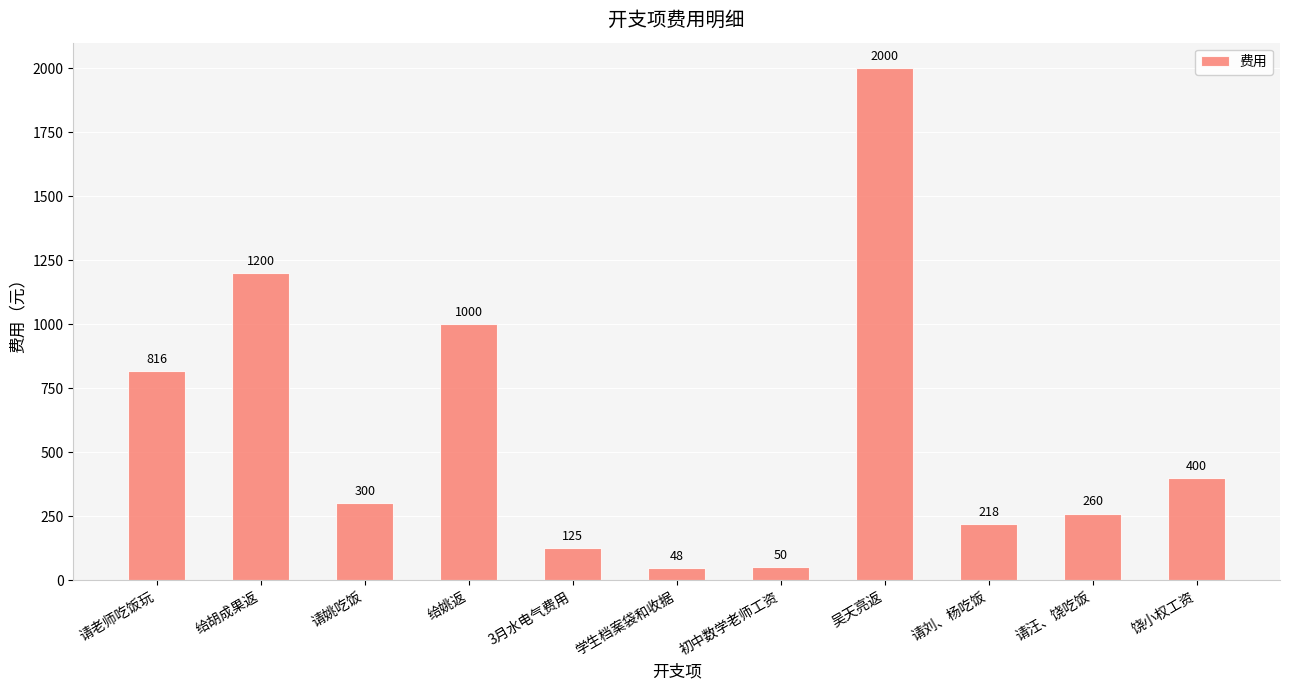

At which category does the chart reach its peak across all series?

吴天亮返